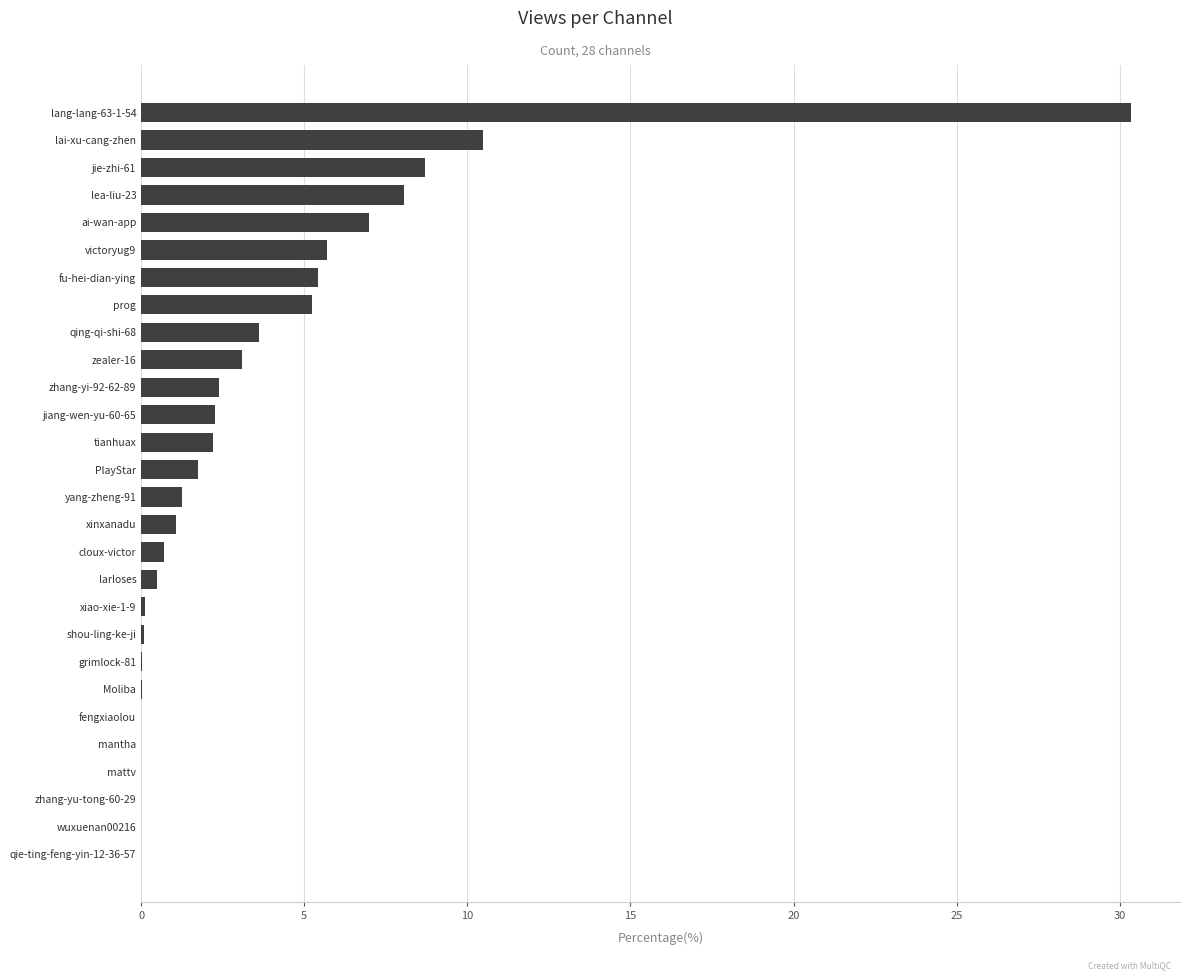

What is the greatest value displayed?

30.3